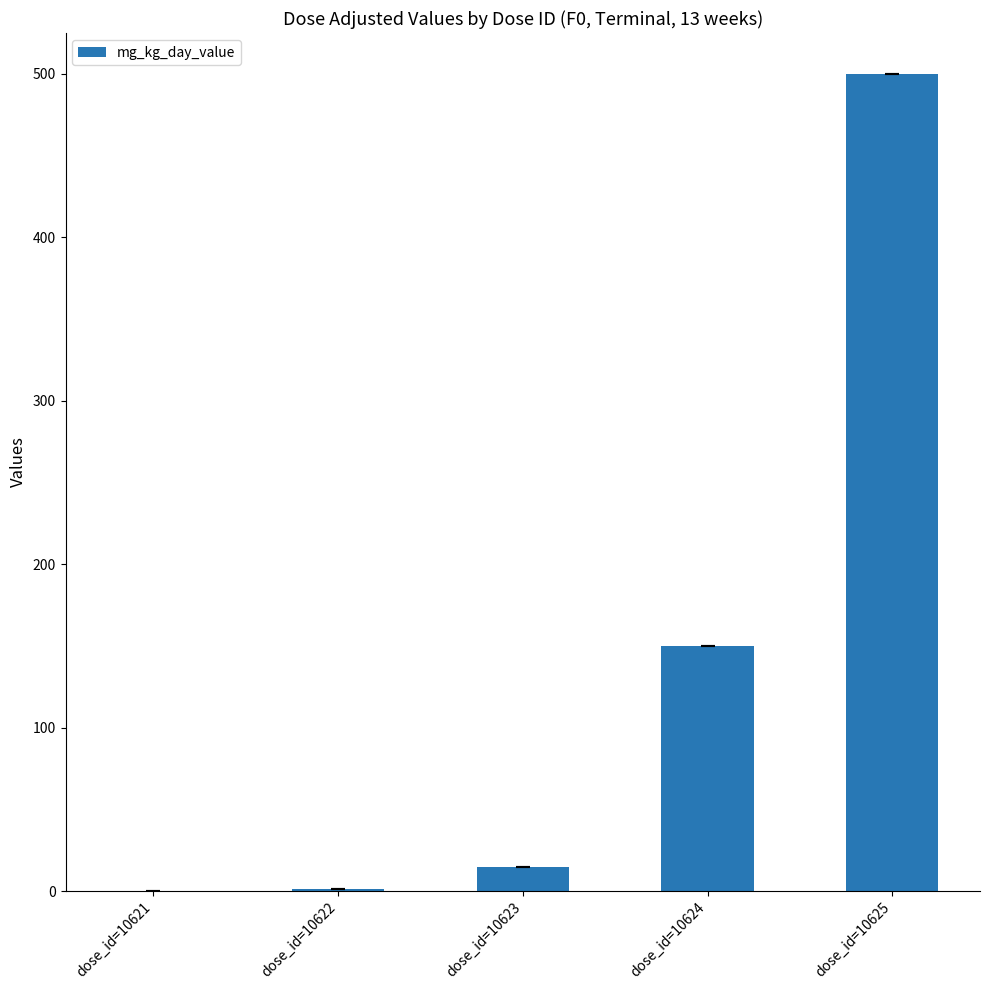

Where is the data nearest to the value 250?

dose_id=10624